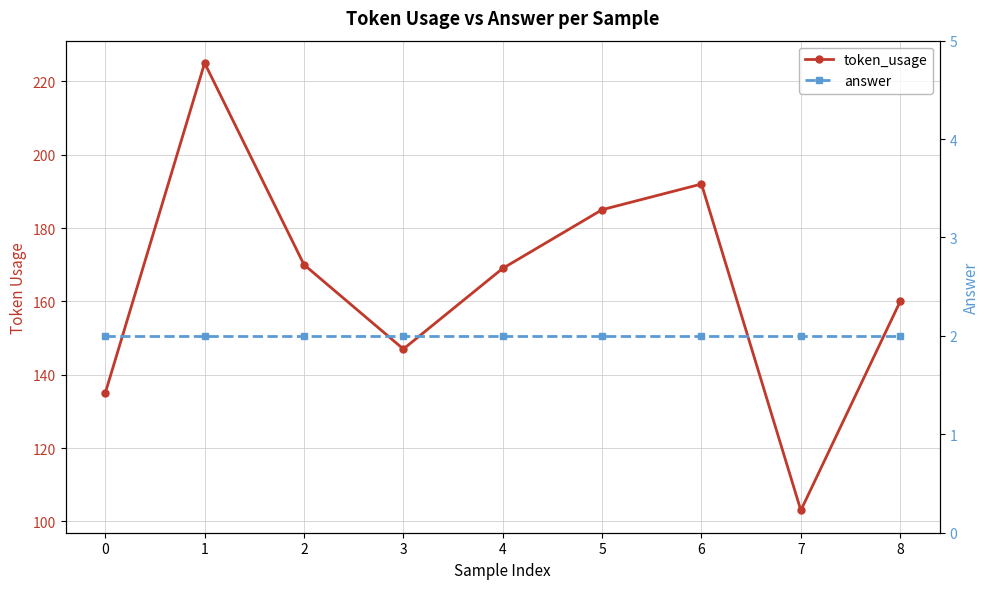

Rank the series at 1 from highest to lowest value.

token_usage, answer